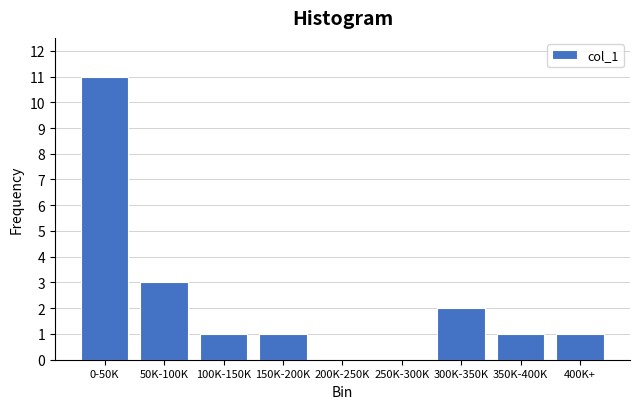

Reading left to right, list all the values displayed in this chart.

0-50K=11	50K-100K=3	100K-150K=1	150K-200K=1	200K-250K=0	250K-300K=0	300K-350K=2	350K-400K=1	400K+=1